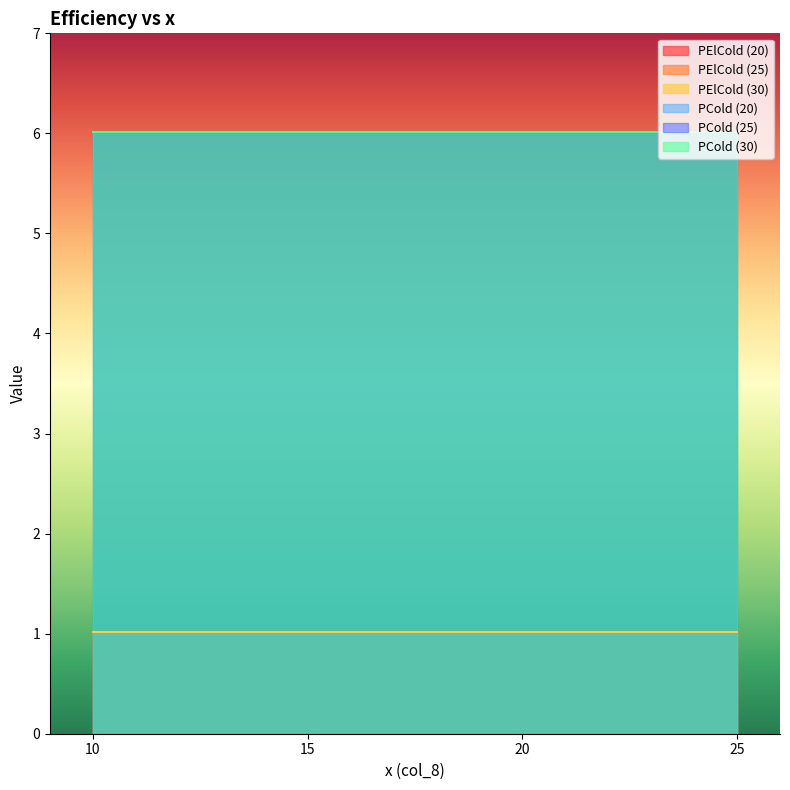

Is it true that PCold (25) equals 1.7 at 20?

False